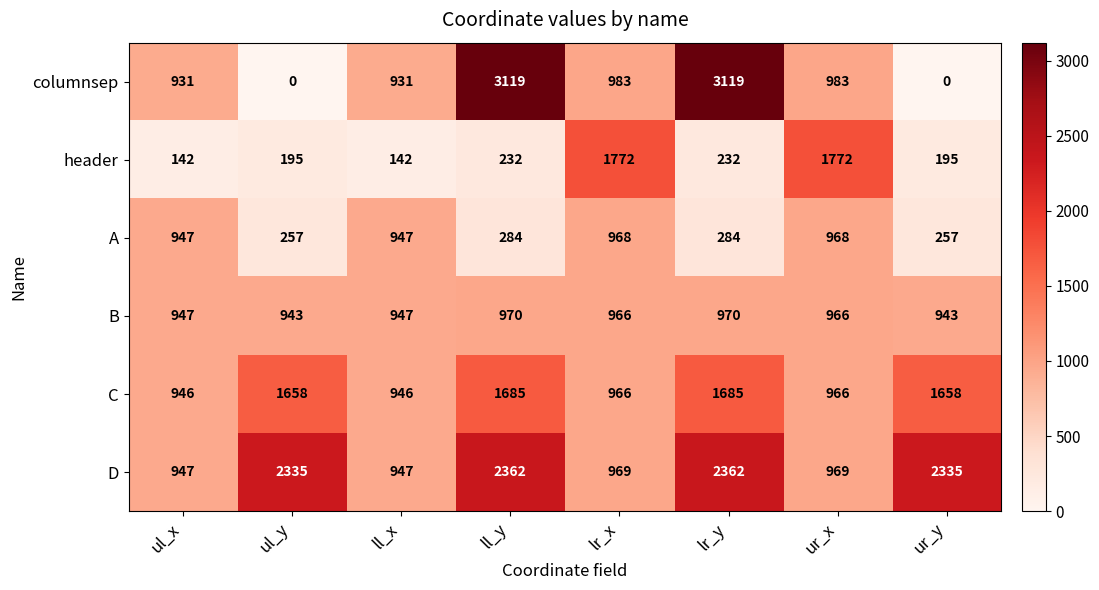

What is the maximum value shown in the chart?

3119